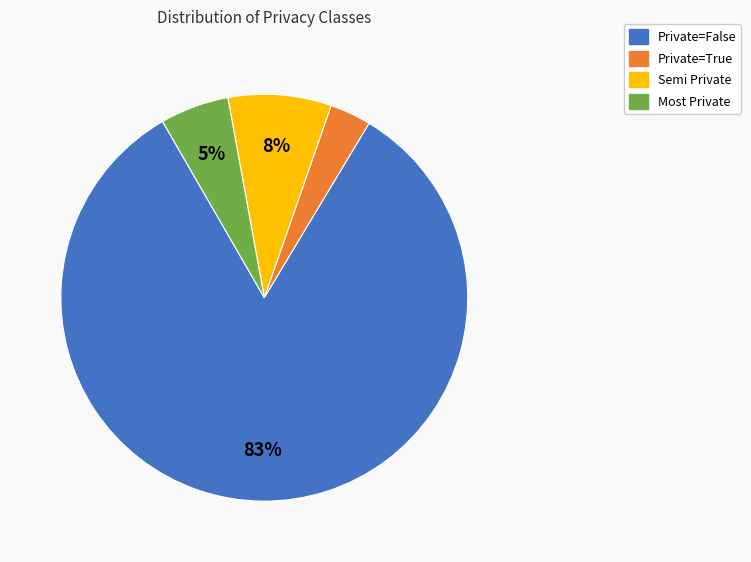

To the nearest percent, what portion does Most Private represent?

5%